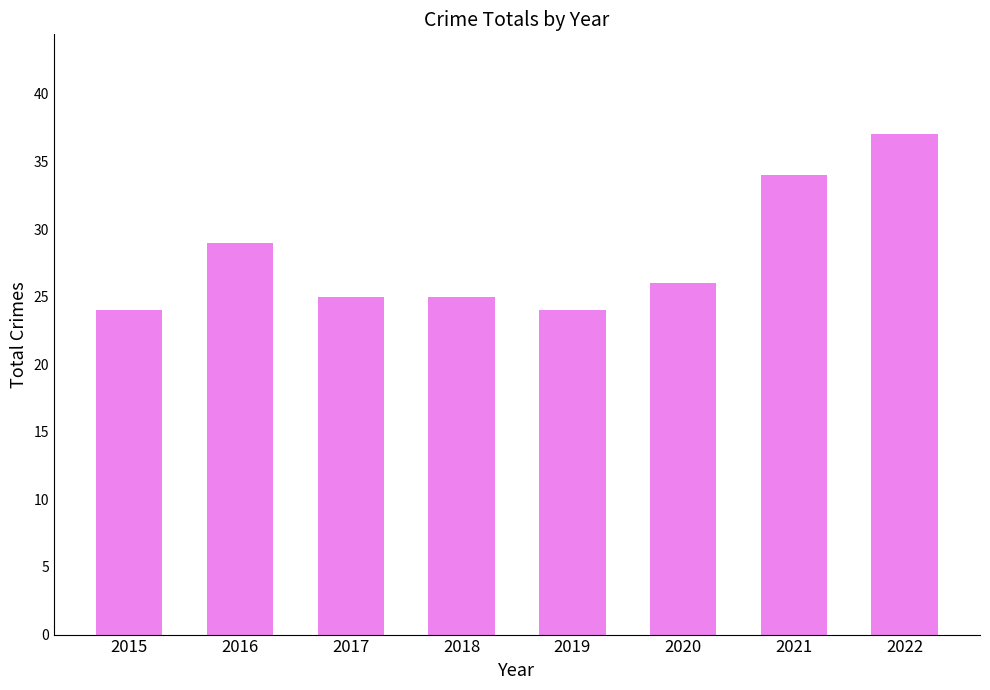

How many values are below 26?

4